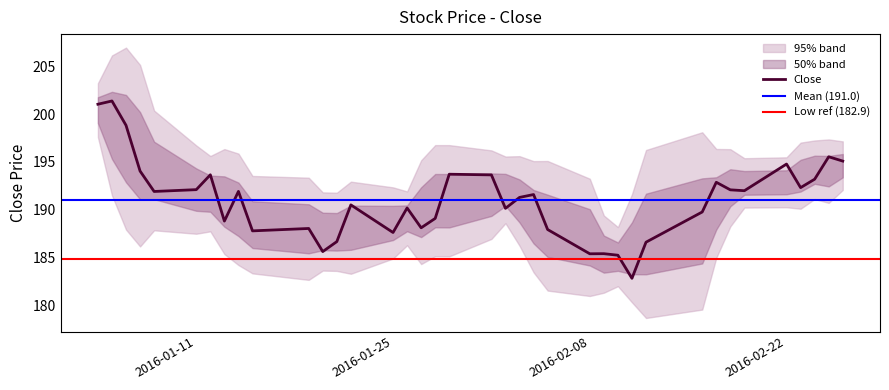

What is the highest value of the Close series?

201.4